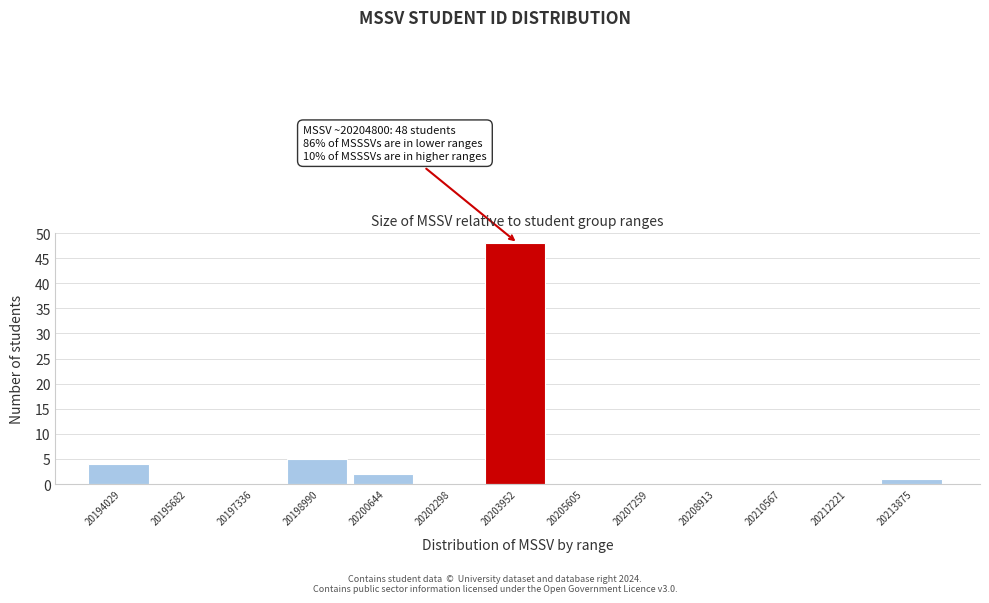

Reading right to left, transcribe all the data shown in this chart.

20213875=1	20212221=0	20210567=0	20208913=0	20207259=0	20205605=0	20203952=48	20202298=0	20200644=2	20198990=5	20197336=0	20195682=0	20194029=4